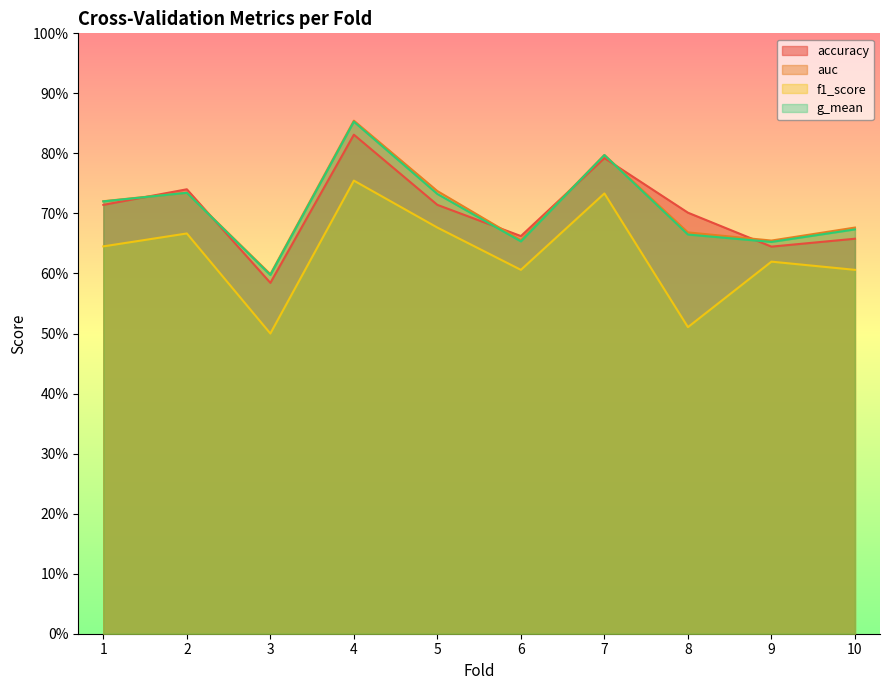

True or false: f1_score has more than 2 interior local peaks.

True